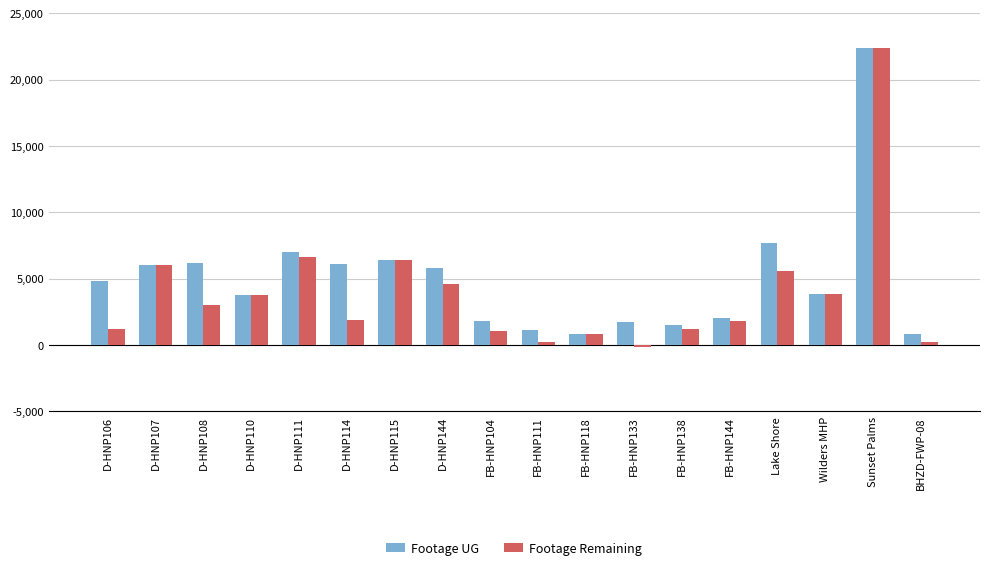

True or false: Footage Remaining has a value of 831 at FB-HNP118.

True